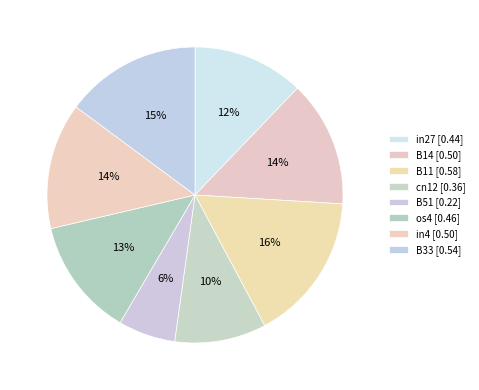

How many segments does this pie chart have?

8